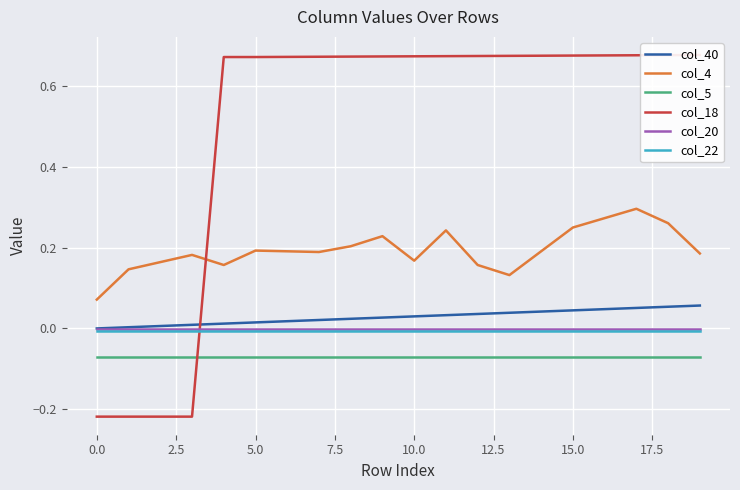

Reading left to right, what are all the values shown in this chart?

col_40: 0.0	0.0	0.0	0.0	0.0	0.0	0.0	0.0	0.0	0.0	0.0	0.0	0.0	0.0	0.0	0.0	0.0	0.1	0.1	0.1
col_4: 0.1	0.1	0.2	0.2	0.2	0.2	0.2	0.2	0.2	0.2	0.2	0.2	0.2	0.1	0.2	0.2	0.3	0.3	0.3	0.2
col_5: -0.1	-0.1	-0.1	-0.1	-0.1	-0.1	-0.1	-0.1	-0.1	-0.1	-0.1	-0.1	-0.1	-0.1	-0.1	-0.1	-0.1	-0.1	-0.1	-0.1
col_18: -0.2	-0.2	-0.2	-0.2	0.7	0.7	0.7	0.7	0.7	0.7	0.7	0.7	0.7	0.7	0.7	0.7	0.7	0.7	0.7	0.7
col_20: -0.0	-0.0	-0.0	-0.0	-0.0	-0.0	-0.0	-0.0	-0.0	-0.0	-0.0	-0.0	-0.0	-0.0	-0.0	-0.0	-0.0	-0.0	-0.0	-0.0
col_22: -0.0	-0.0	-0.0	-0.0	-0.0	-0.0	-0.0	-0.0	-0.0	-0.0	-0.0	-0.0	-0.0	-0.0	-0.0	-0.0	-0.0	-0.0	-0.0	-0.0